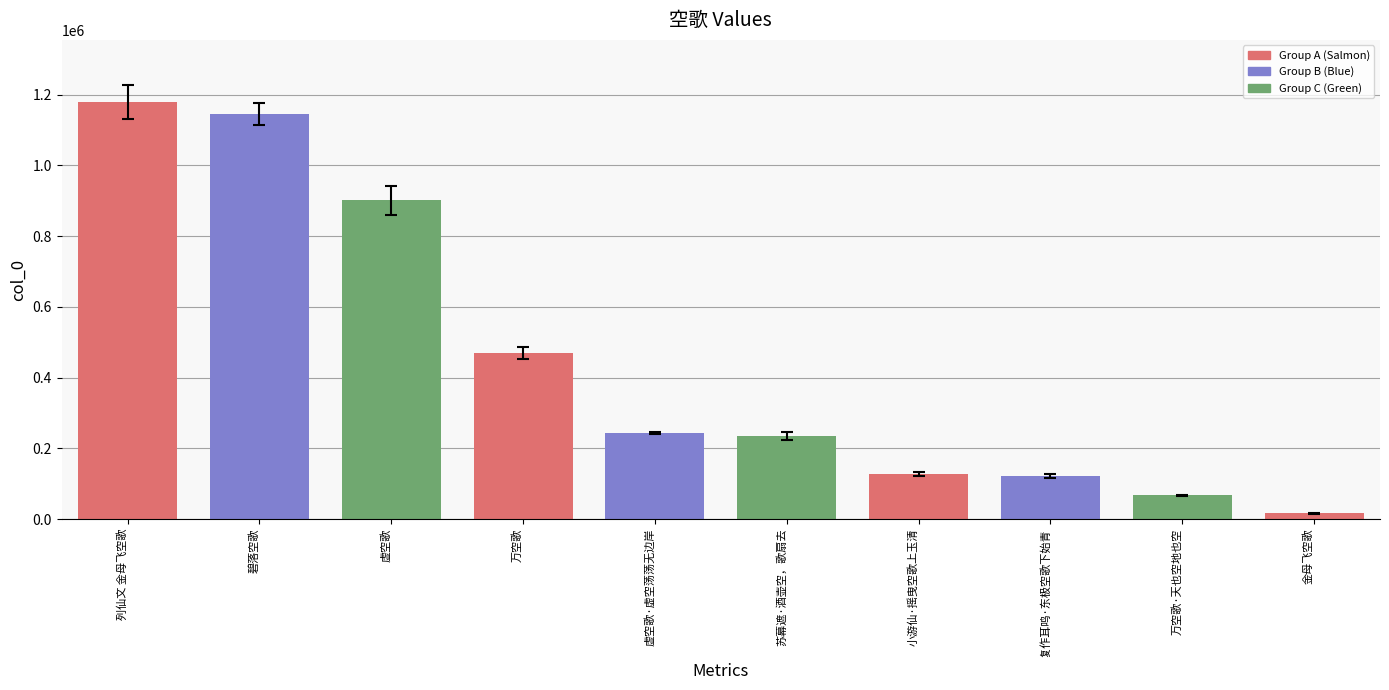

Reading left to right, list all the values displayed in this chart.

1177998	1145391	900841	469129	243865	235614	128099	122257	67460	15898